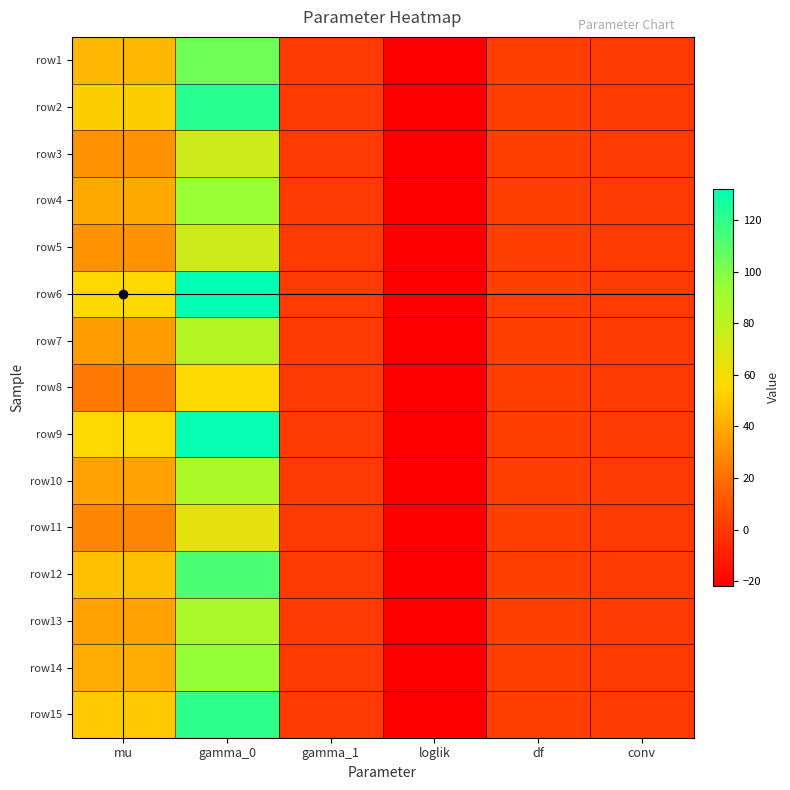

What is the greatest value displayed?

132.1